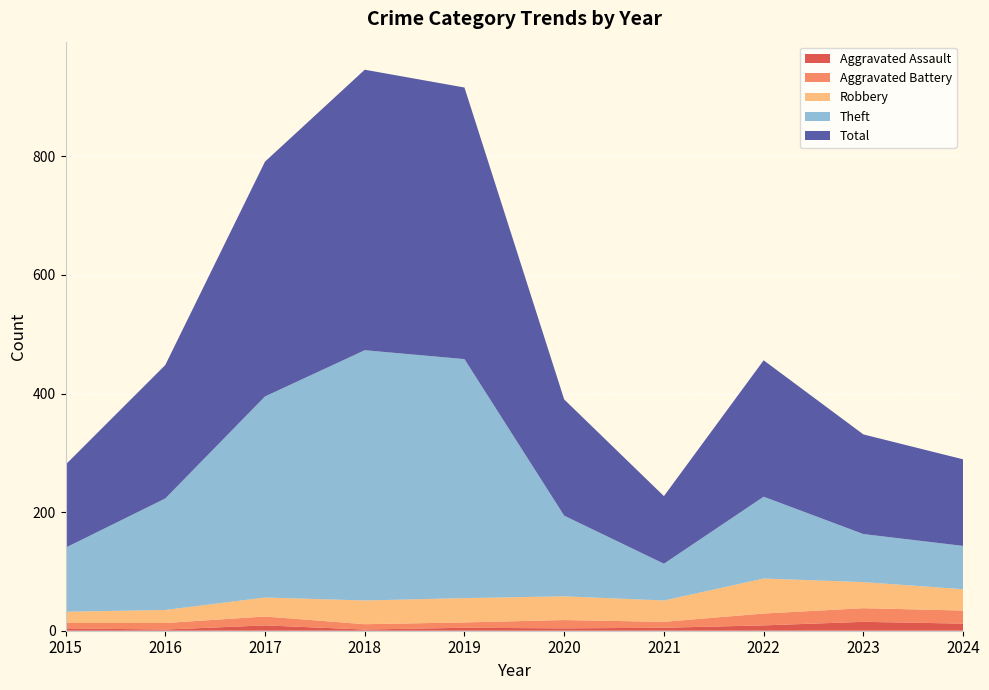

Reading right to left, what are all the values shown in this chart?

Aggravated Assault: 12	15	9	5	4	5	2	9	2	4
Aggravated Battery: 22	23	20	10	14	9	9	15	11	9
Robbery: 36	44	59	36	40	41	40	32	22	19
Theft: 73	81	138	62	136	403	422	339	188	108
Total: 146	168	230	114	196	458	473	396	225	140